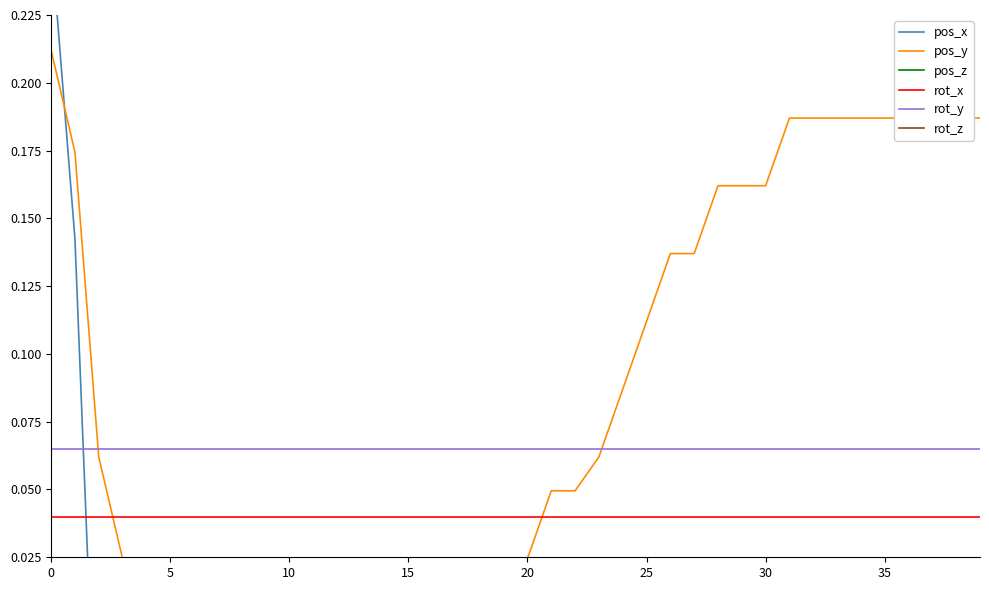

Is the value of rot_z at 31 greater than the value of pos_x at 34?

Yes